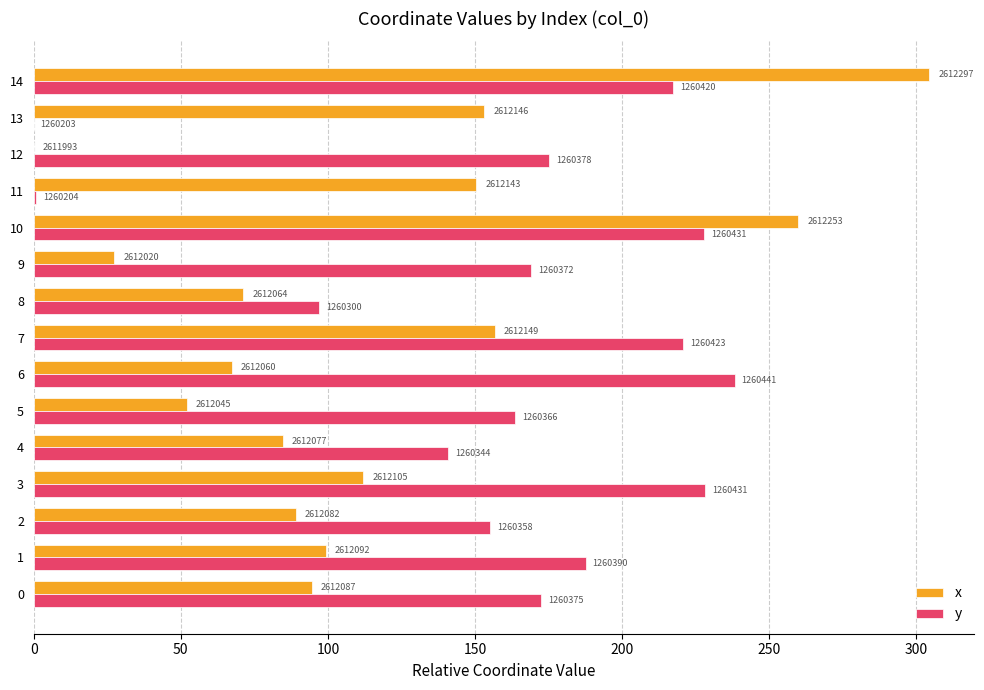

What are all the series names shown in the legend?

x, y